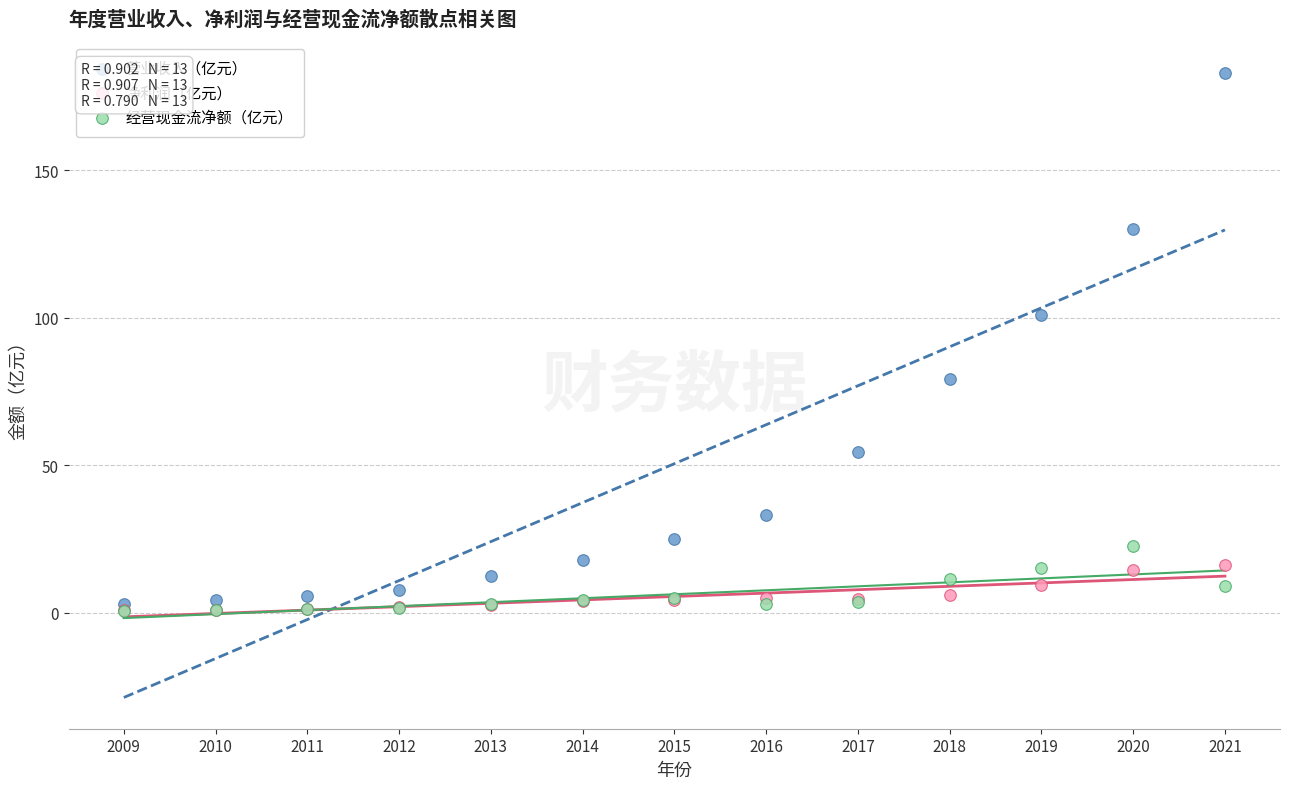

Which series has the widest spread of Y values?

营业收入（亿元）